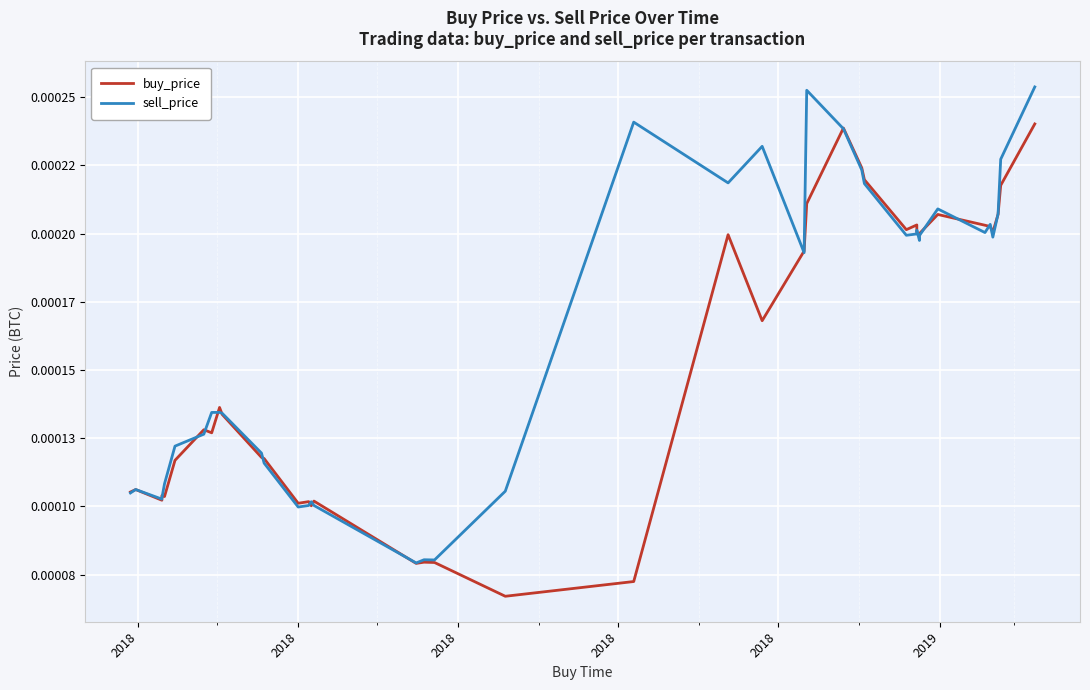

Is this an area chart (filled region under the line)?

No